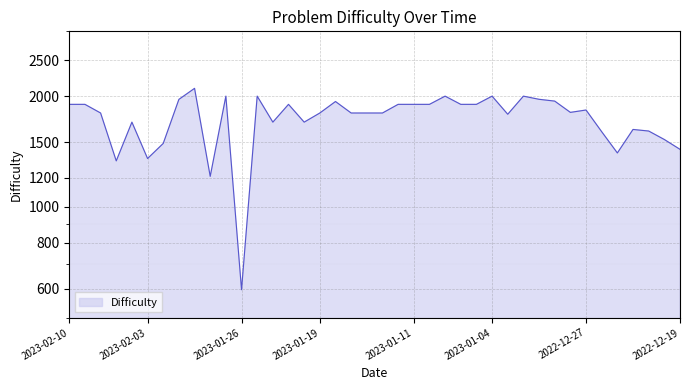

What is the greatest value displayed?

2100